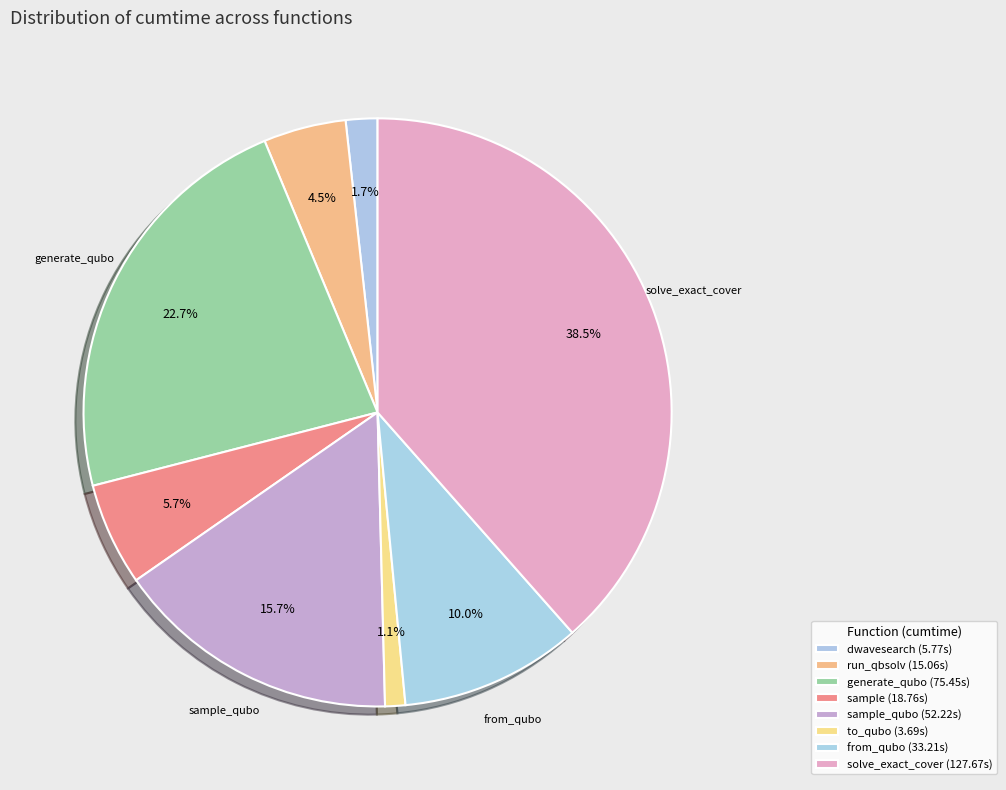

How many segments does this pie chart have?

8